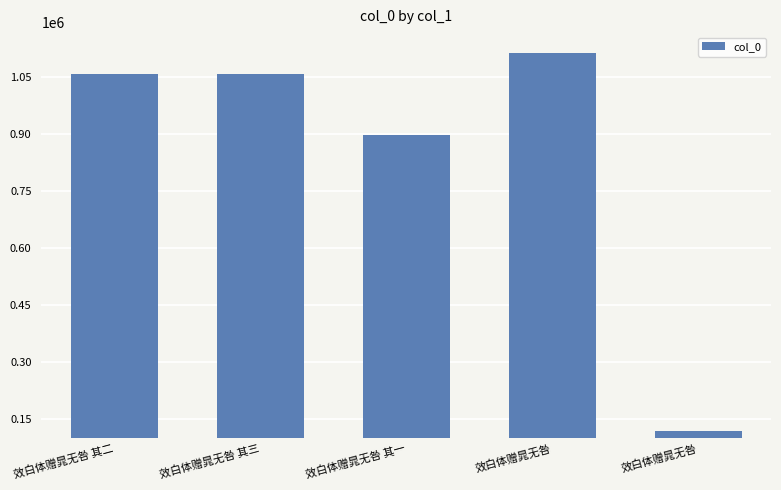

The chart shows a value of 1112617 at 效白体赠晁无咎. True or false?

True